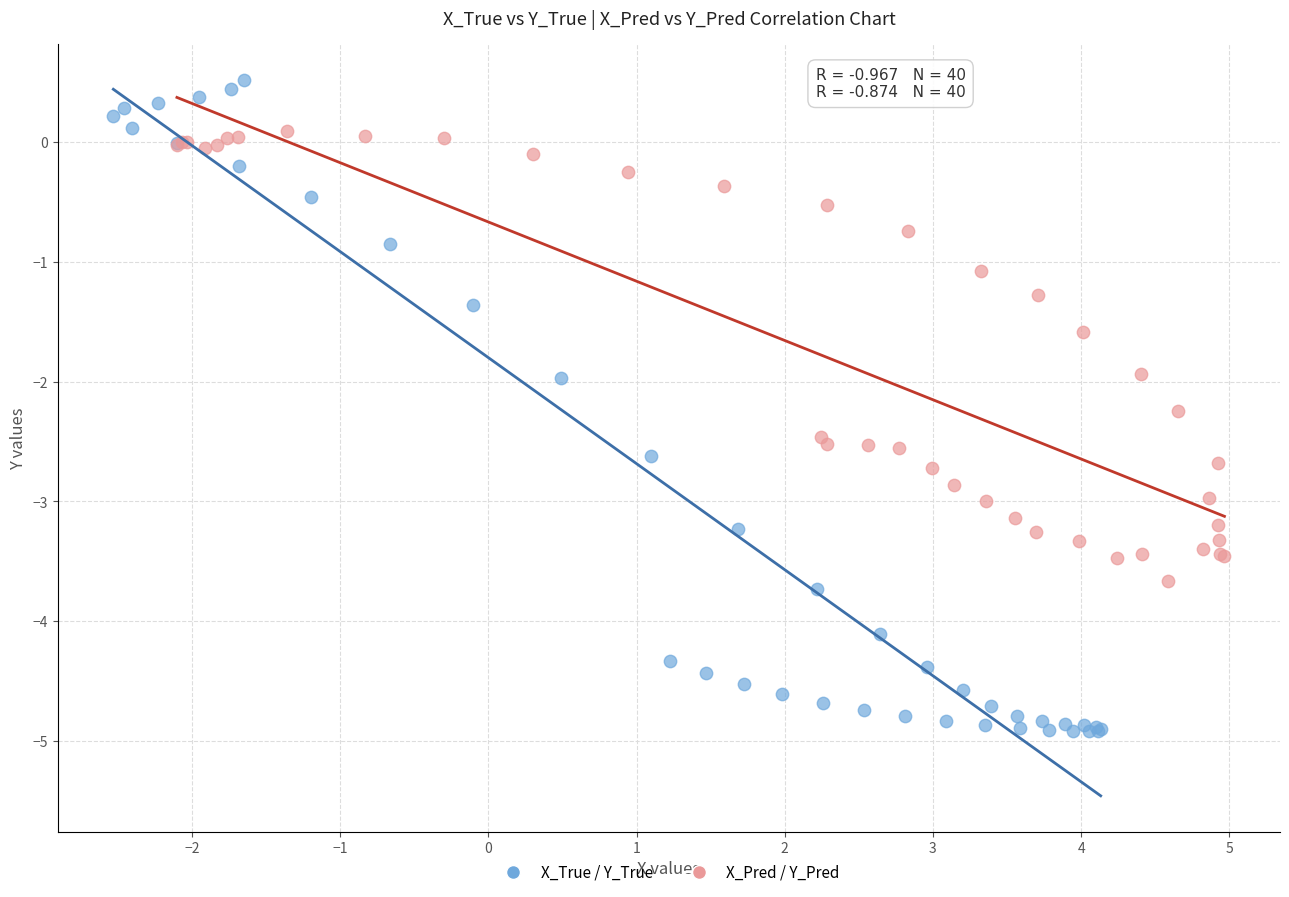

Which series reaches the minimum Y coordinate?

X_True / Y_True